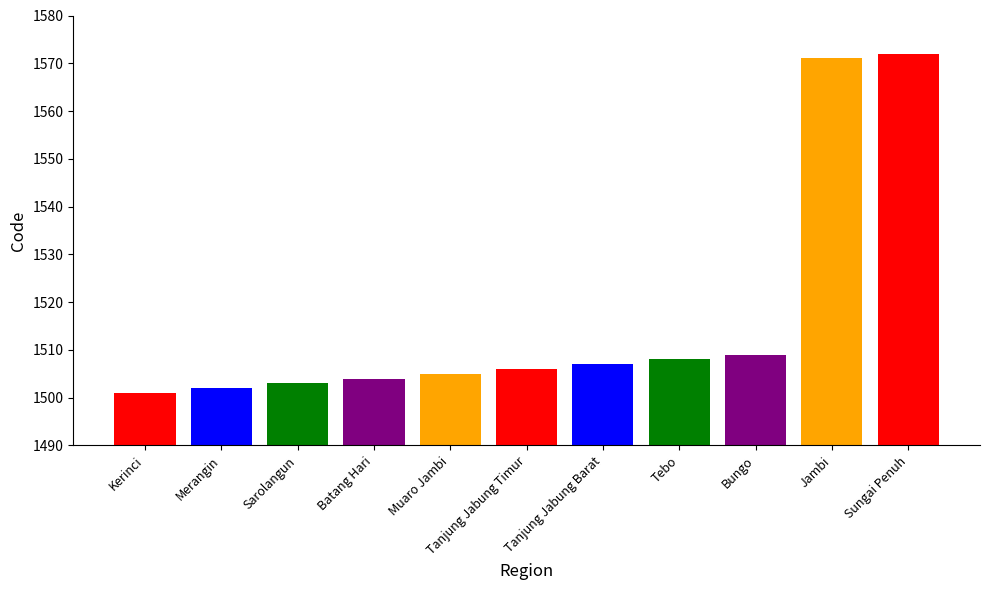

Reading right to left, extract all data points from this chart.

Sungai Penuh=1572	Jambi=1571	Bungo=1509	Tebo=1508	Tanjung Jabung Barat=1507	Tanjung Jabung Timur=1506	Muaro Jambi=1505	Batang Hari=1504	Sarolangun=1503	Merangin=1502	Kerinci=1501